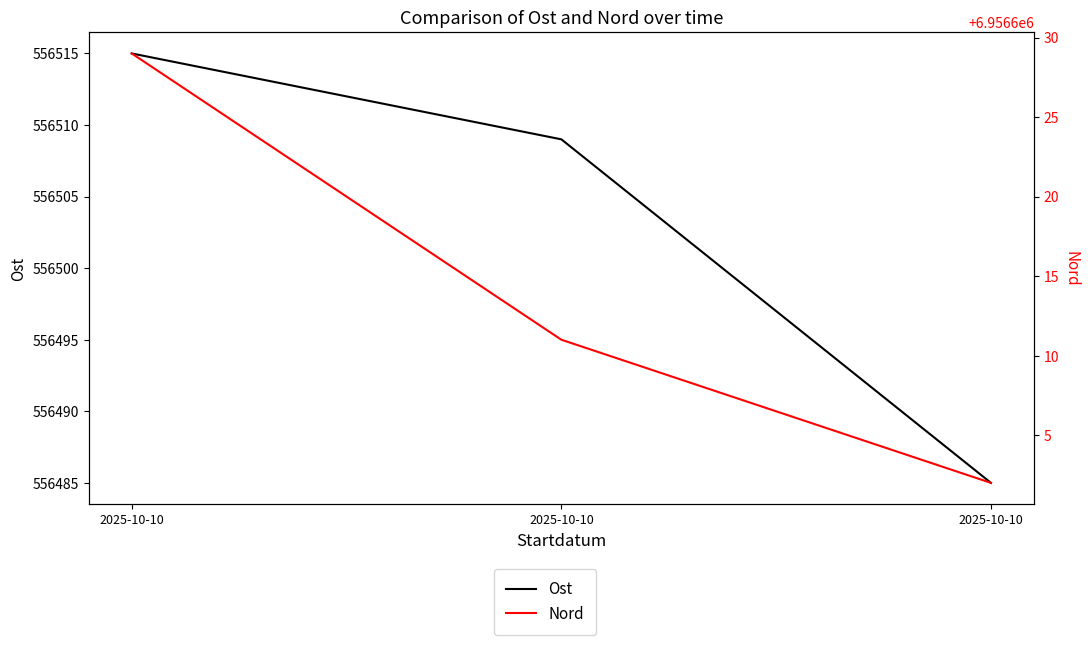

Rank the categories by Ost value from lowest to highest.

2025-10-10, 2025-10-10, 2025-10-10